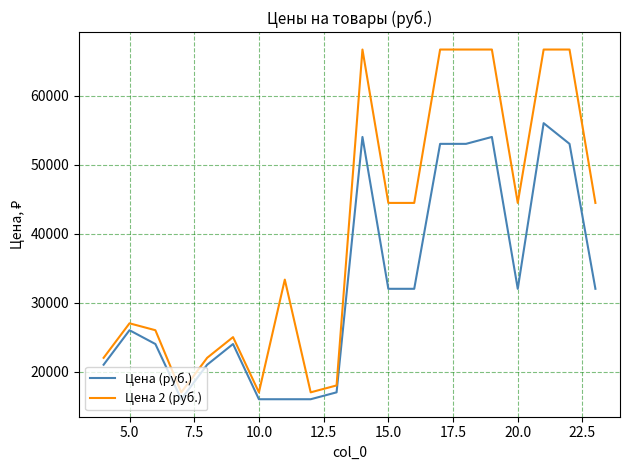

Which series has the largest range (max minus min)?

Цена 2 (руб.)